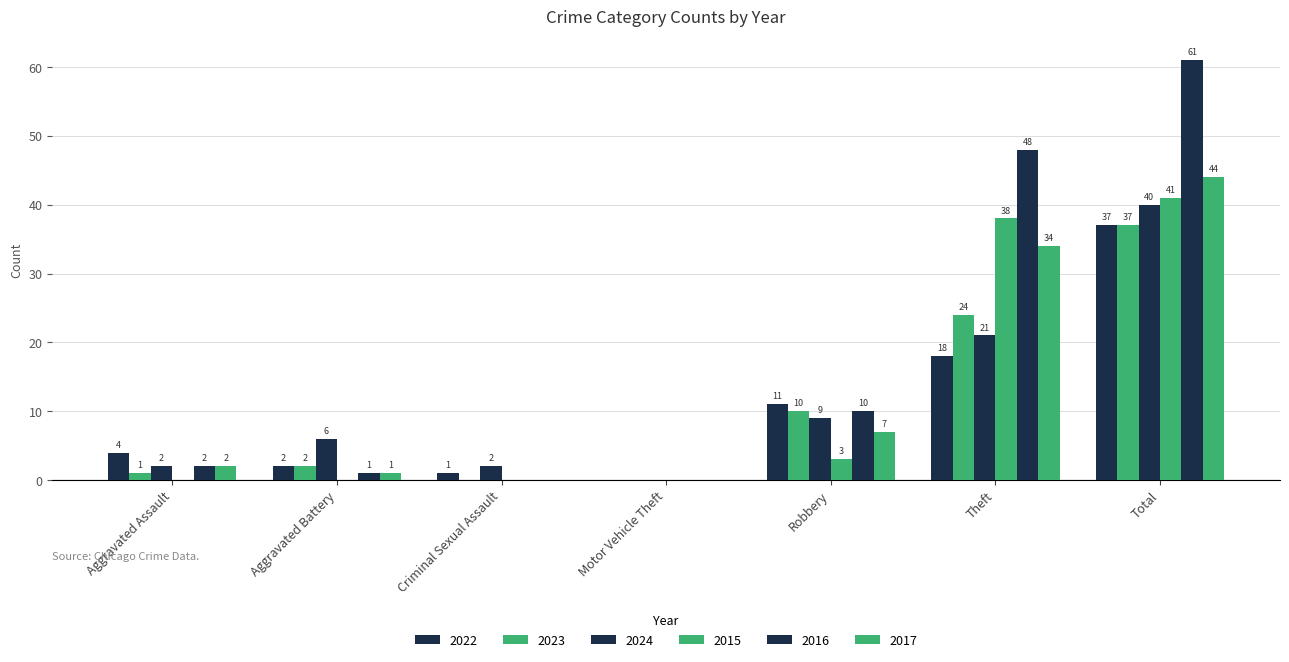

Are the bars horizontal?

No